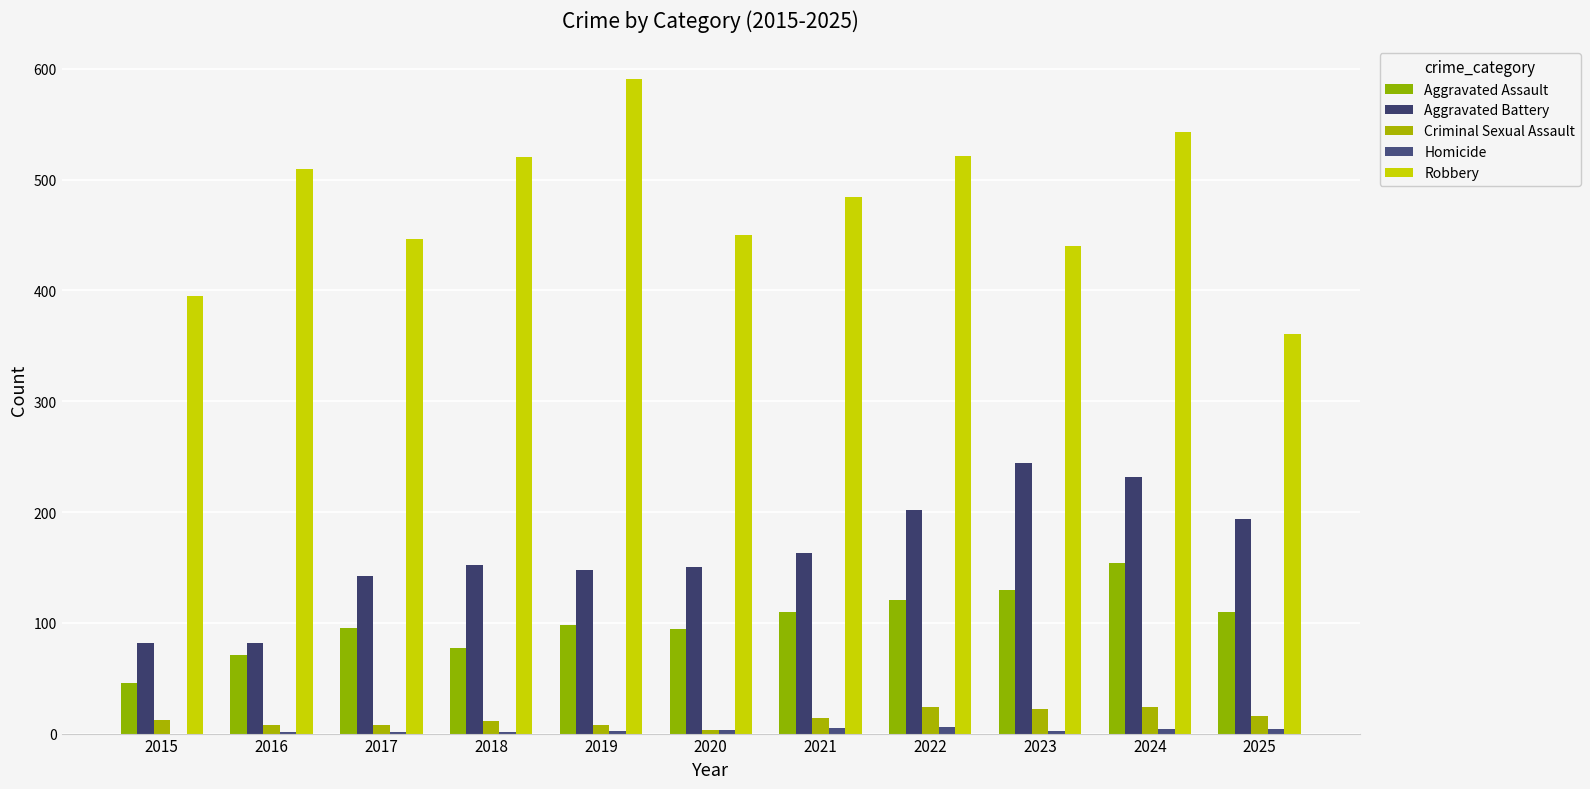

What is the sum of all Aggravated Battery values?

1791